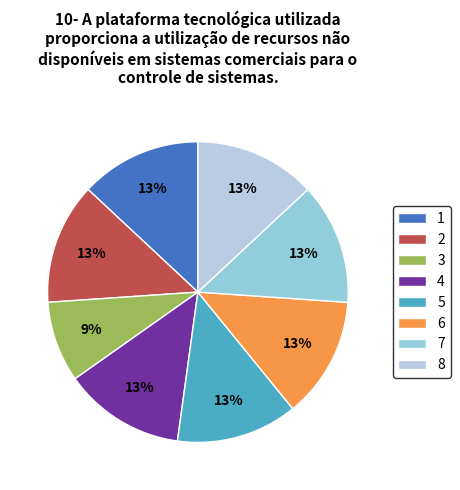

What percentage is NOT represented by 6?

87.0%